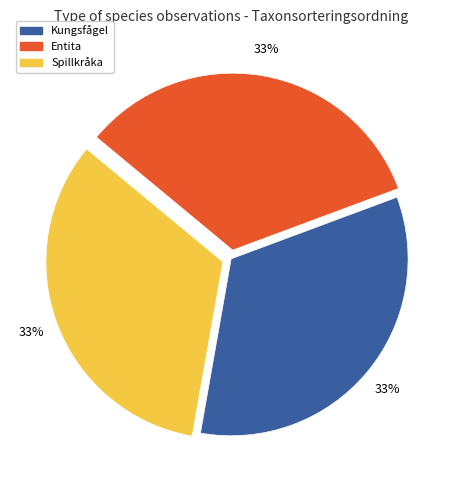

Combined, do Kungsfågel and Entita account for over 50%?

Yes